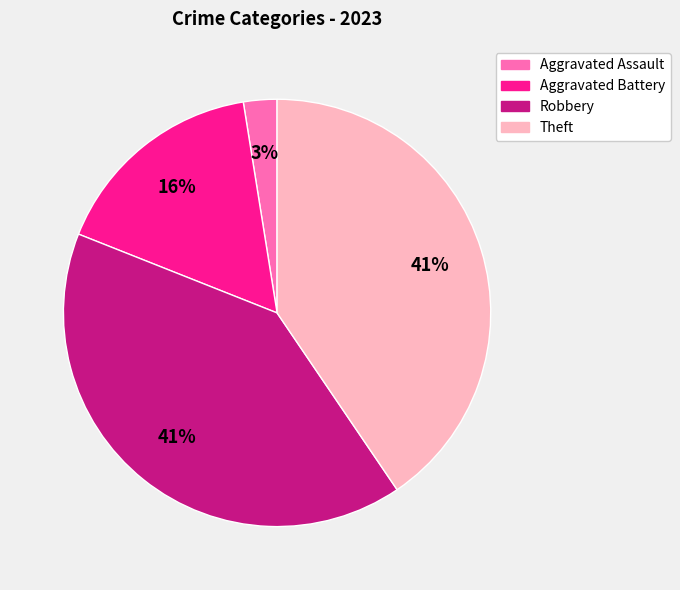

Does any single category account for the majority?

No